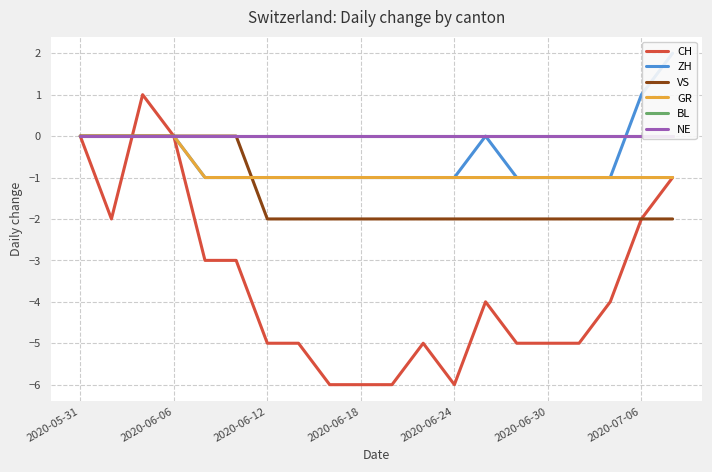

True or false: CH has a value of -5 at 2020-06-12.

True